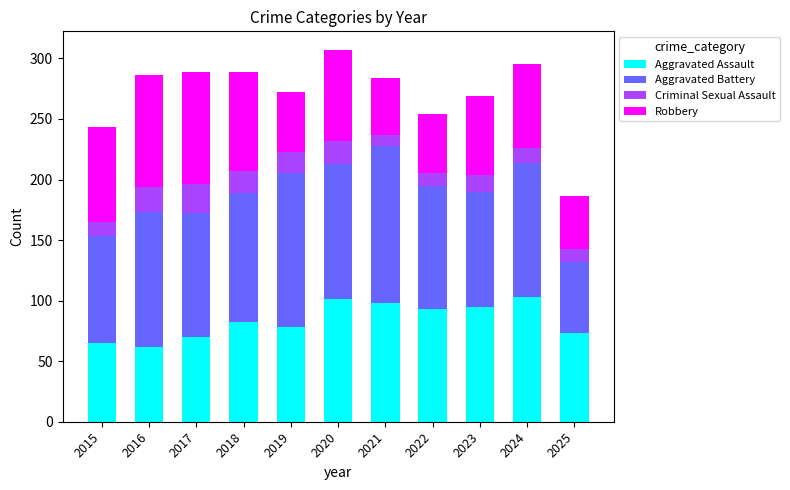

What is the total value across all series at 2018?

289